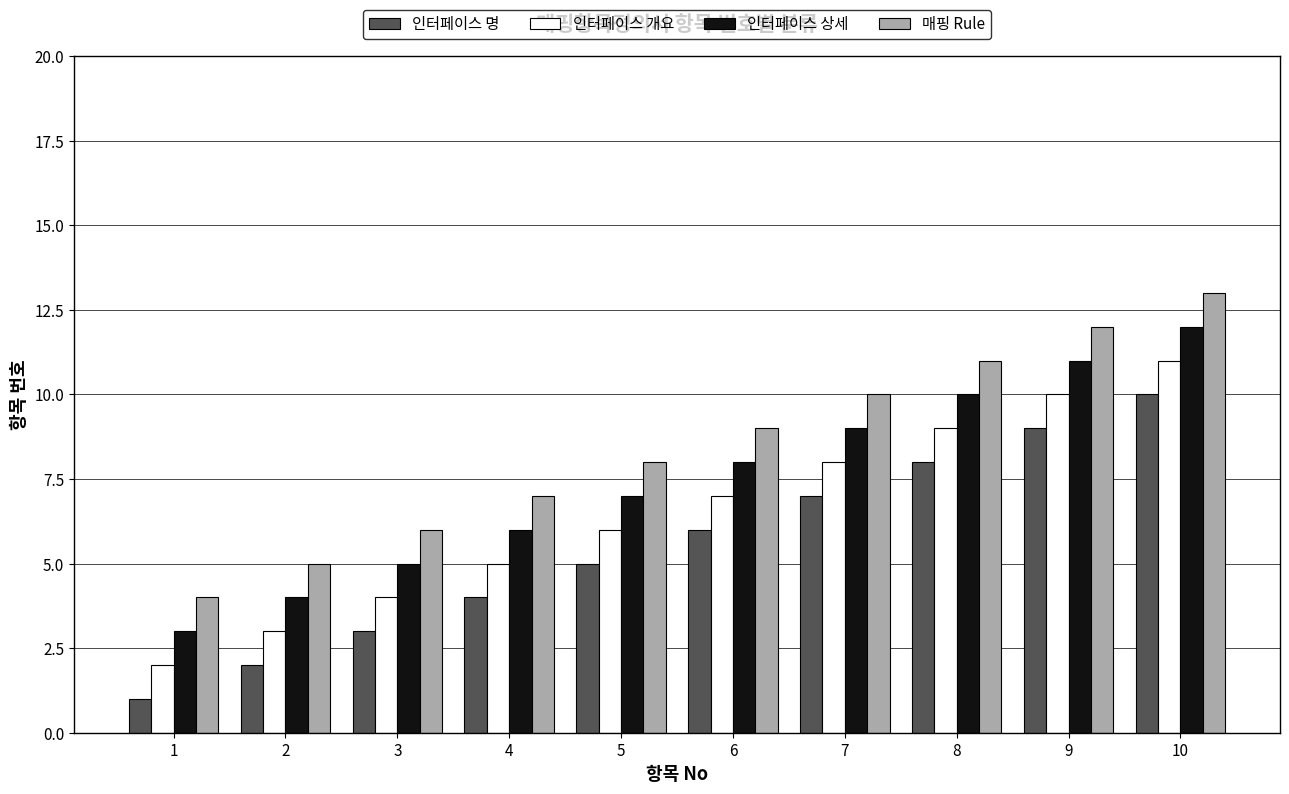

List the series in order of their peak value, lowest first.

인터페이스 명, 인터페이스 개요, 인터페이스 상세, 매핑 Rule